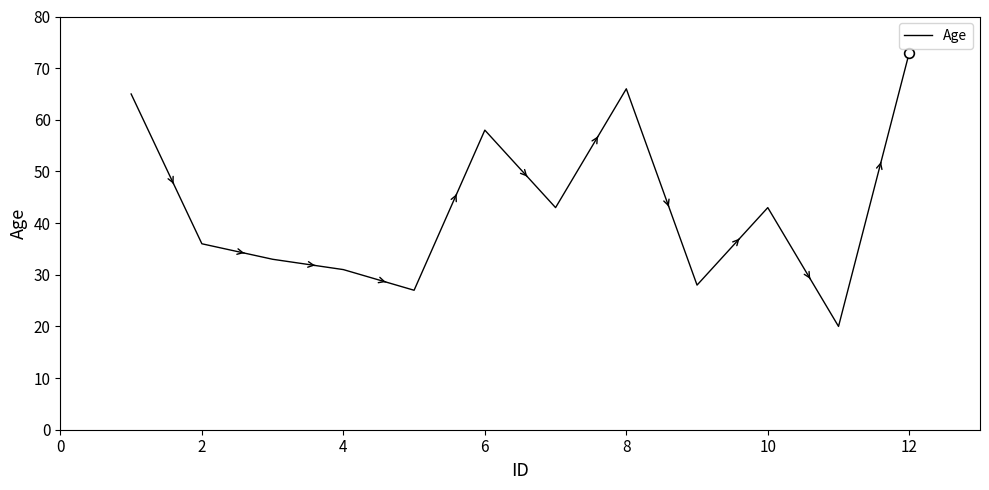

What is the difference between the maximum and minimum values?

53